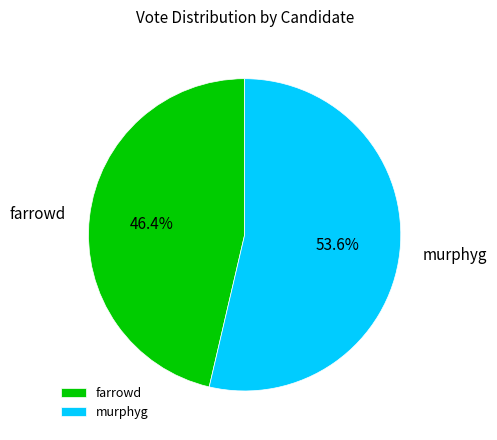

To the nearest percent, what is the combined percentage of farrowd and murphyg?

100%